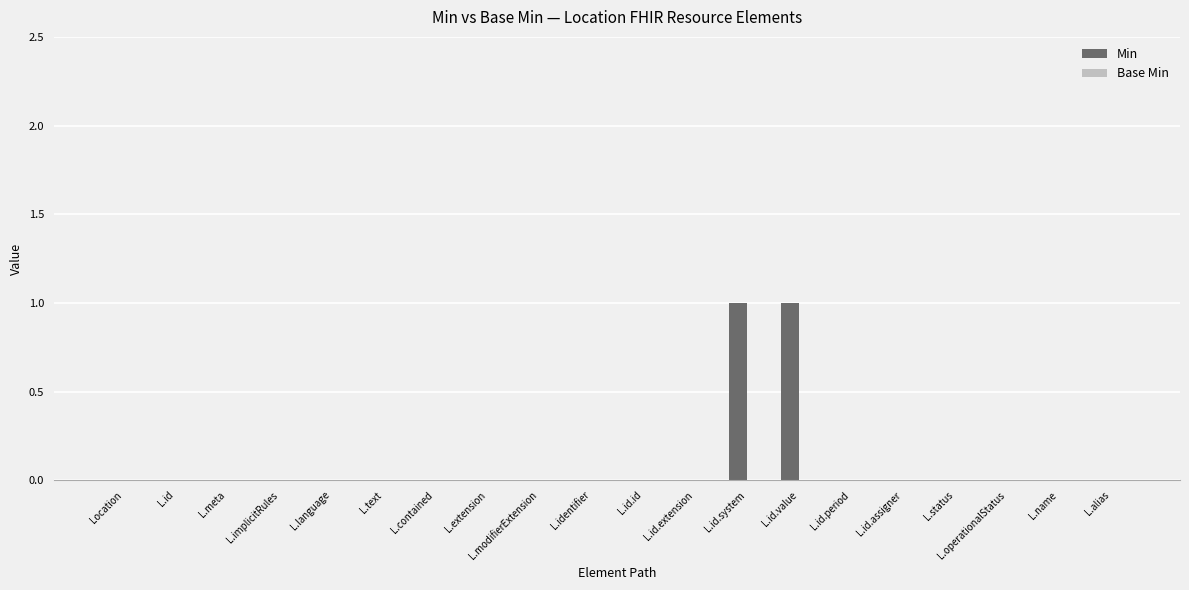

Is it true that the value at Location is 0?

True